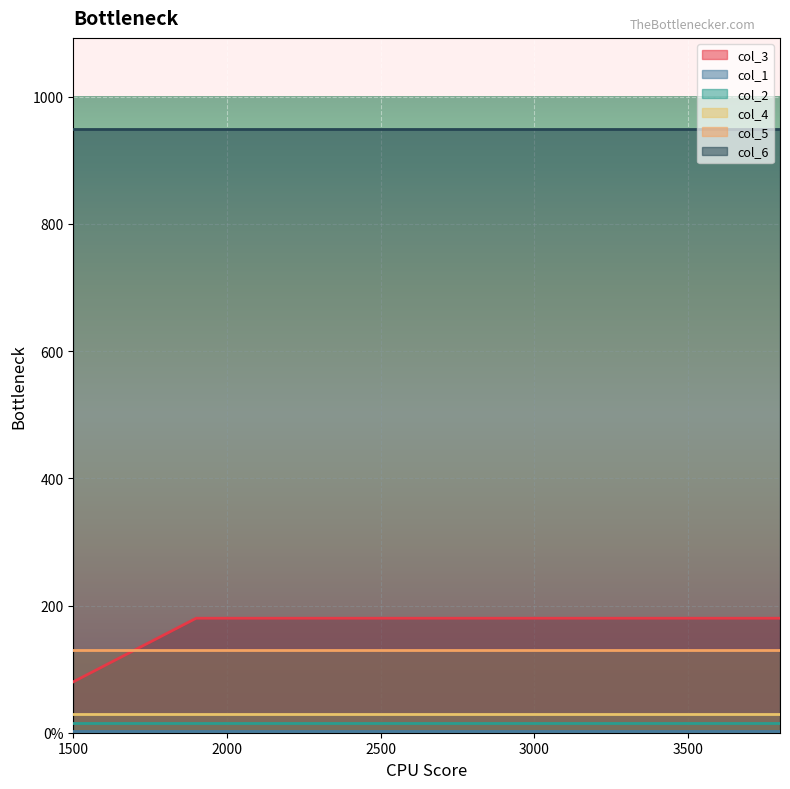

What is the total value across all series at 3800?

1308